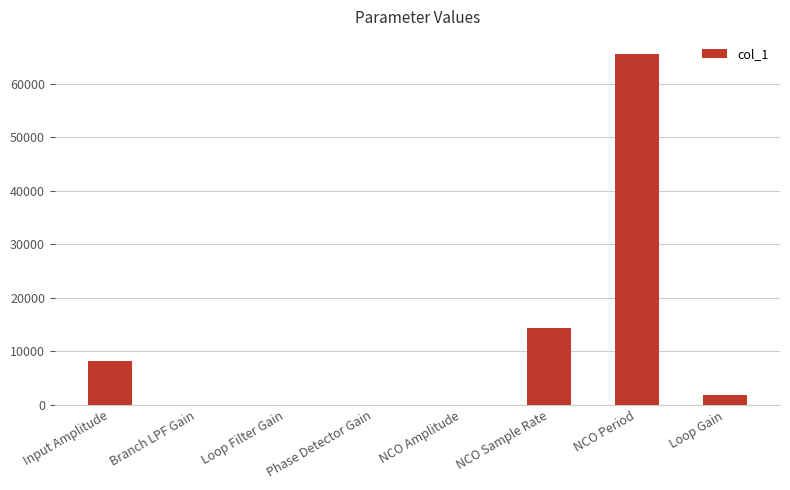

Are the bars grouped side by side (vs. stacked)?

No